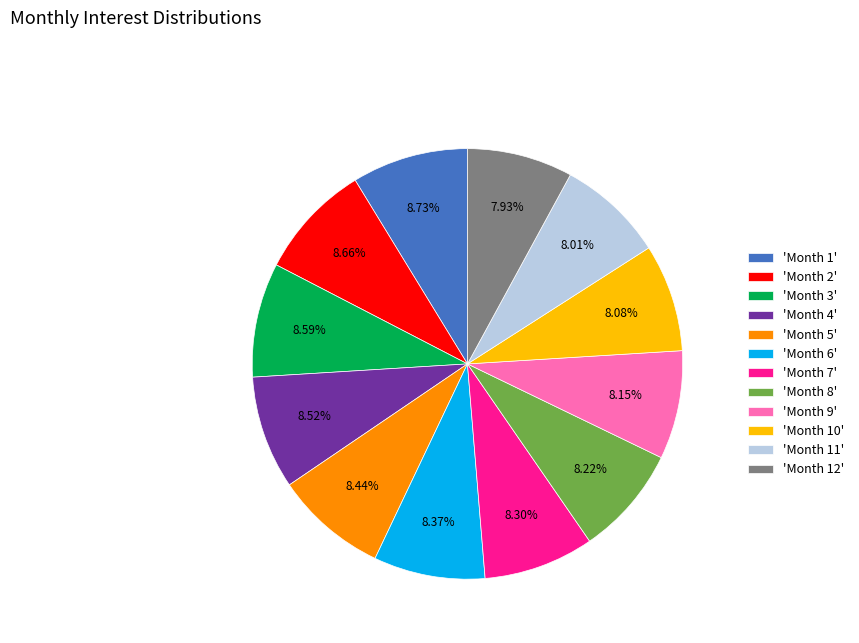

Is 'Month 6' the majority of the pie?

No